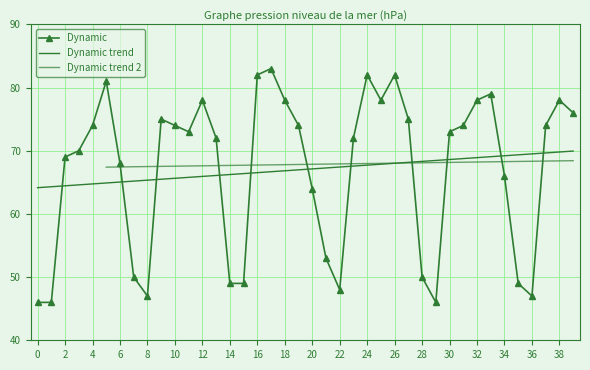

What is the maximum value shown in the chart?

83